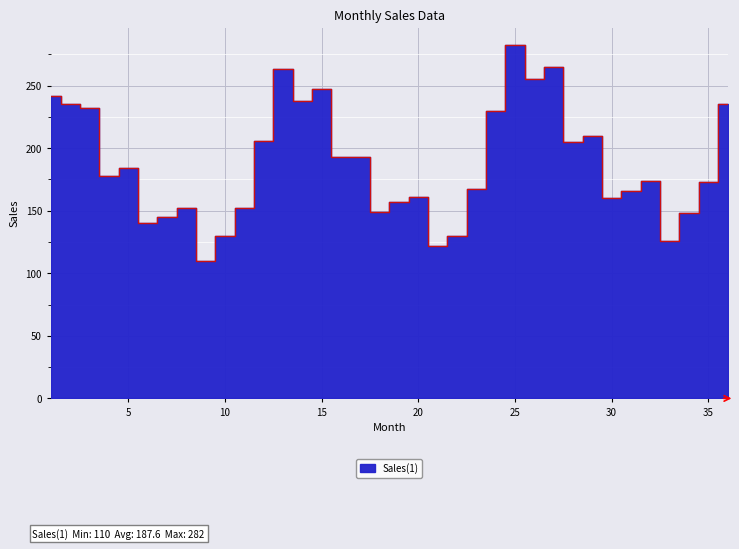

The value at 28 is 285. True or false?

False